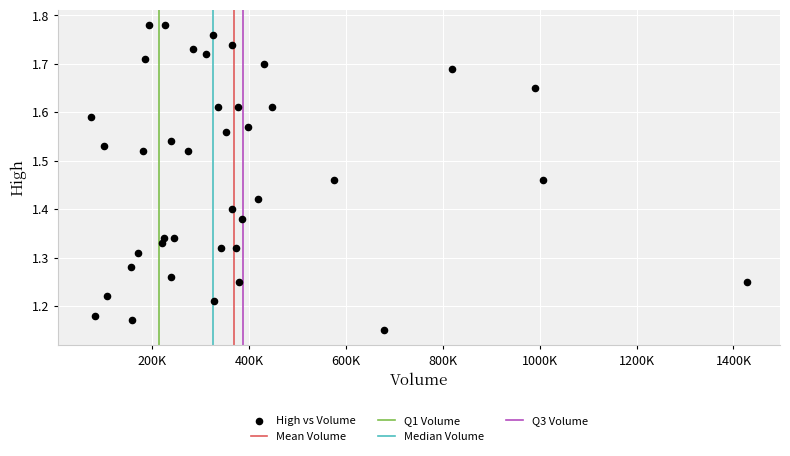

What is the range of X values (max minus min)?

1354000.0